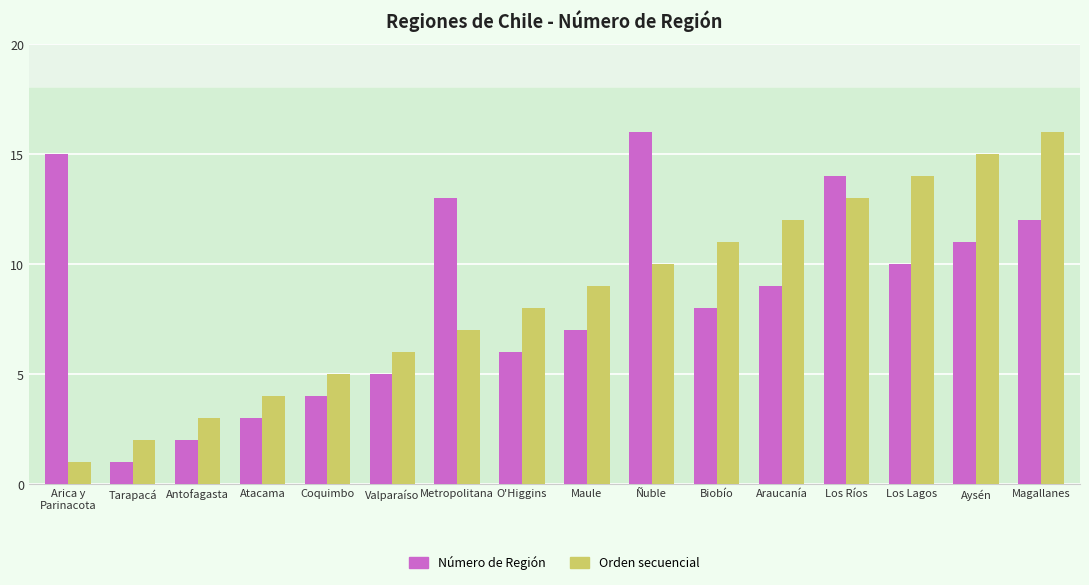

What is the difference between the highest and lowest values at Aysén?

4